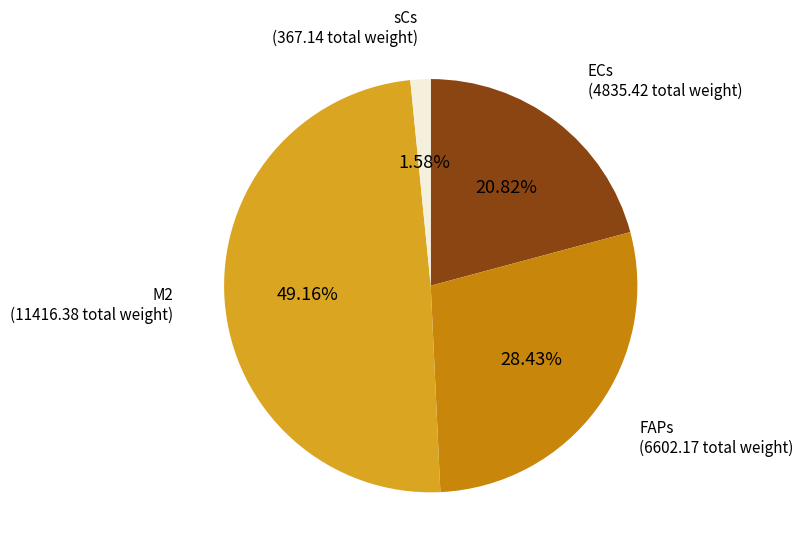

Is there a majority slice in this chart?

No